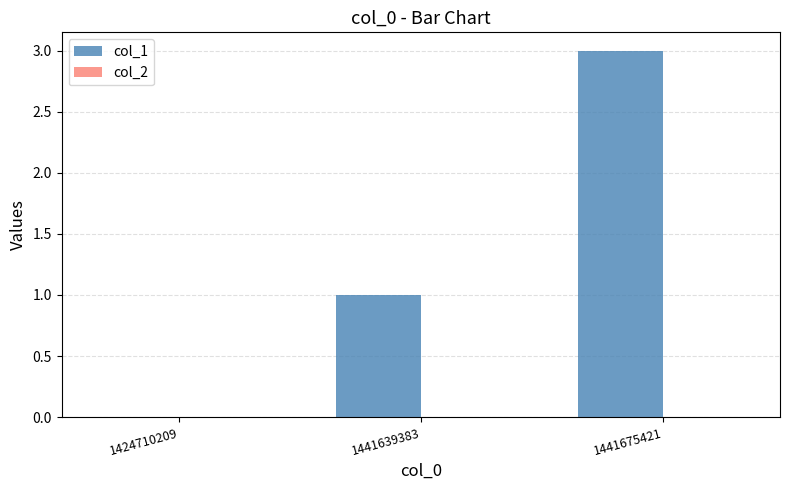

Which category has the highest value across all series?

1441675421